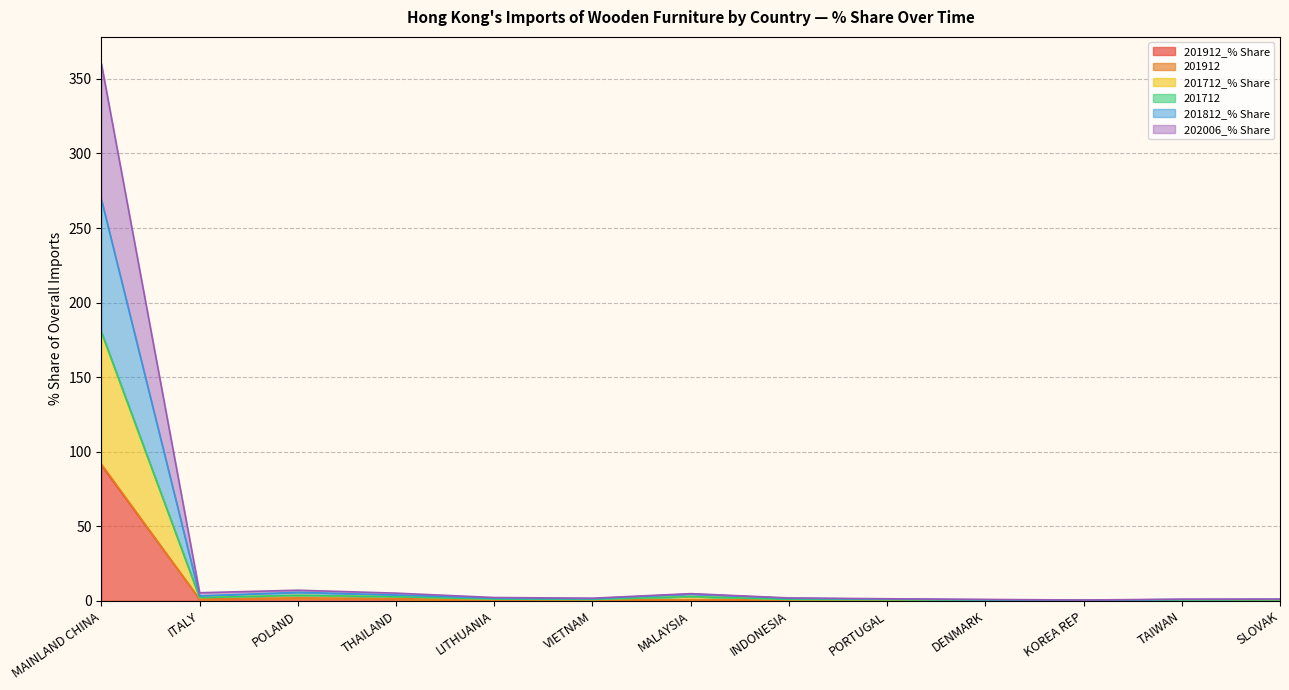

True or false: 201712 and 201912_% Share cross at least once.

False